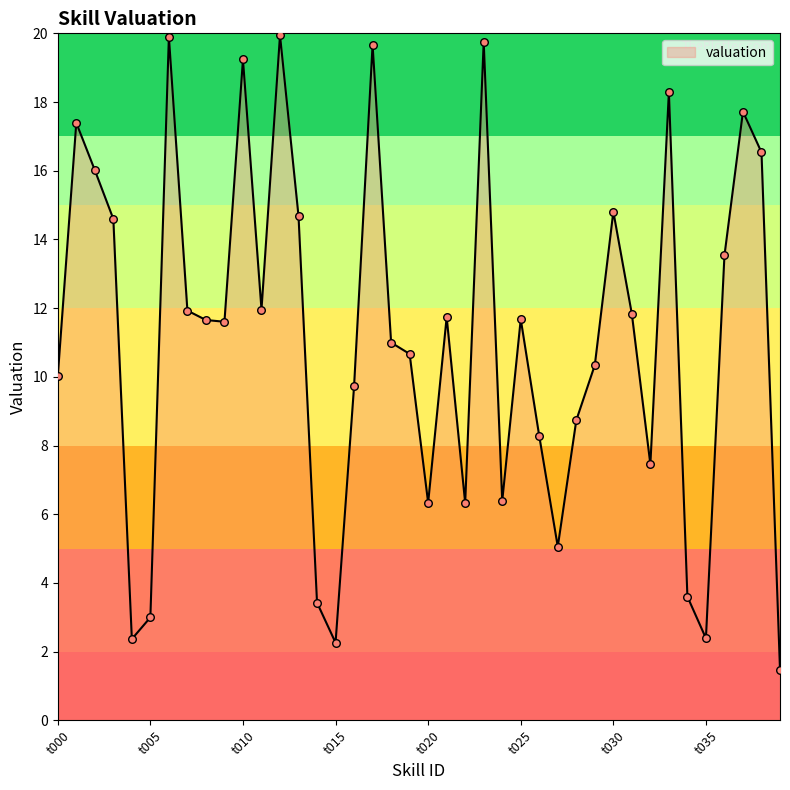

What is the difference between the maximum and minimum values?

18.5